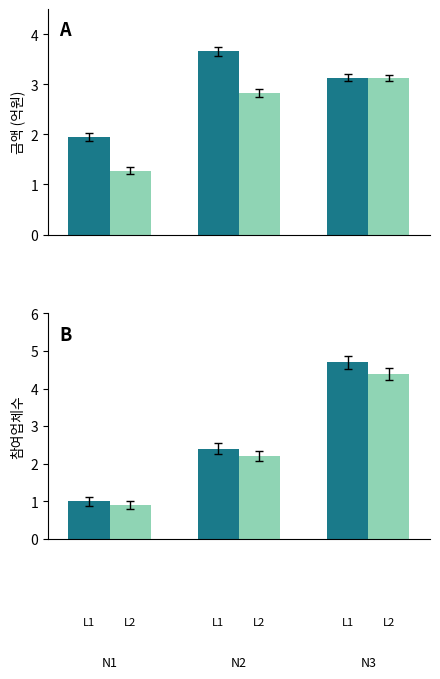

What is the minimum value for L1?

1.0